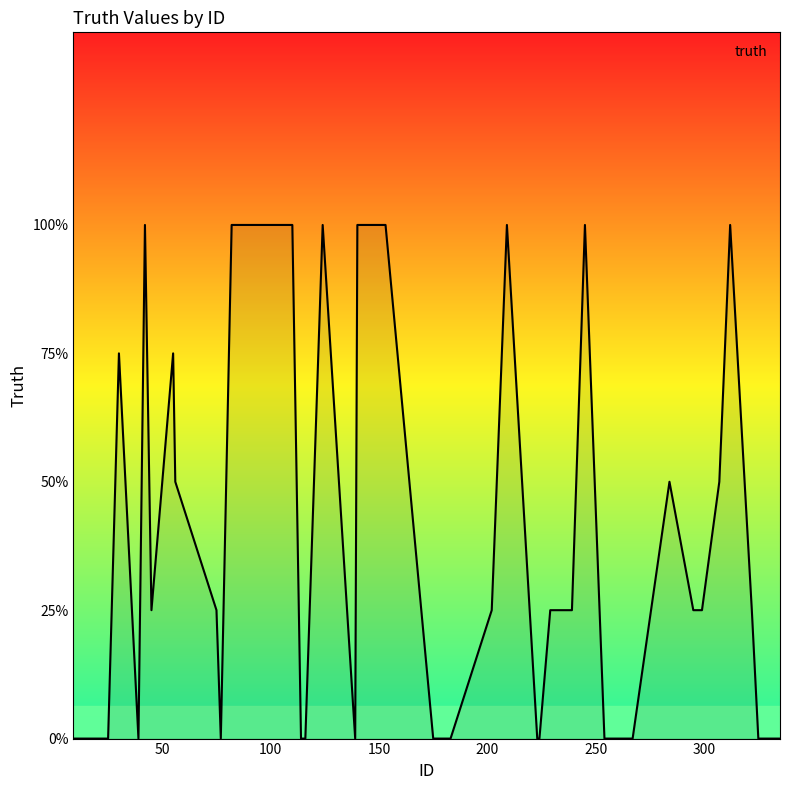

Is this an area chart (filled region under the line)?

Yes